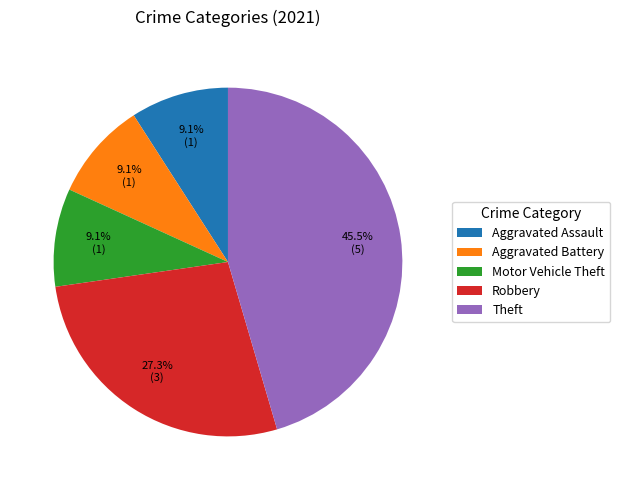

Does Robbery represent more than half of the total?

No